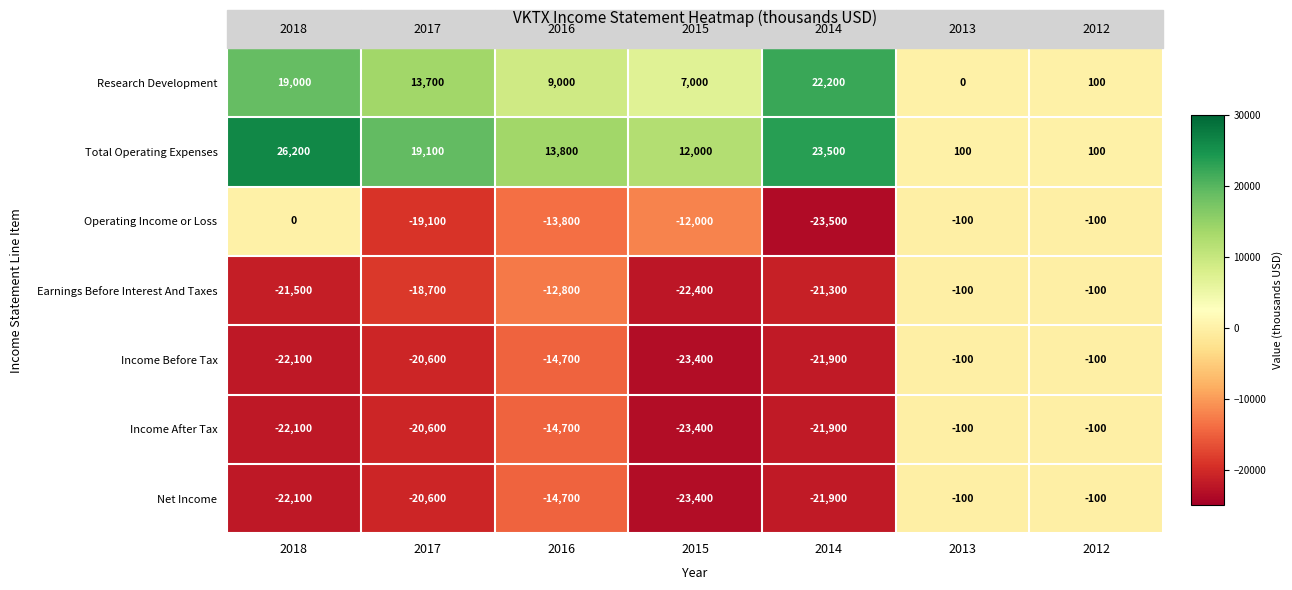

At which label is Earnings Before Interest And Taxes closest to -11250?

2016